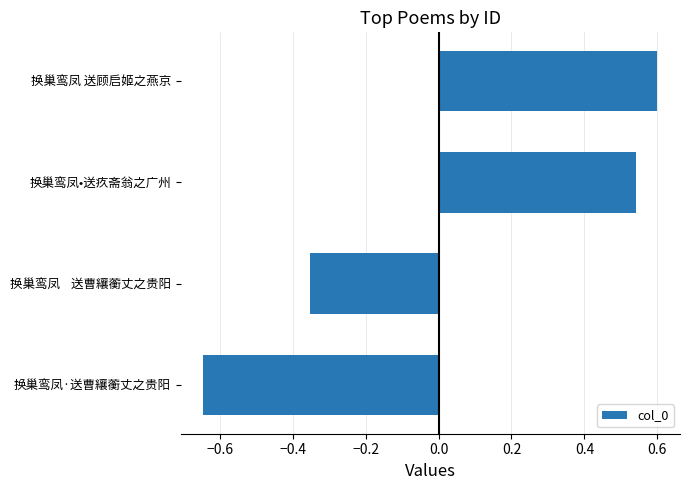

List the labels in order of value, largest first.

换巢鸾凤 送顾启姬之燕京, 换巢鸾凤•送疚斋翁之广州, 换巢鸾凤    送曹纕蘅丈之贵阳, 换巢鸾凤·送曹纕蘅丈之贵阳